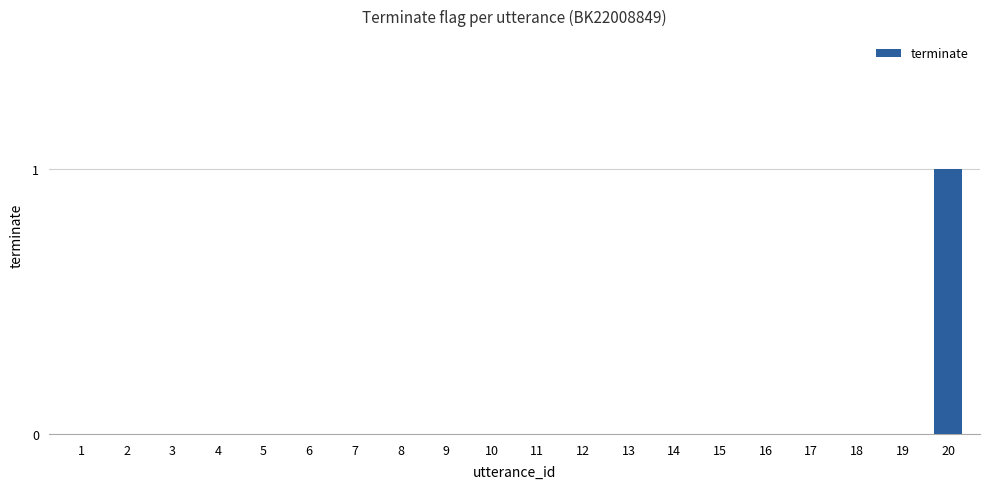

At which category does the chart reach its peak across all series?

20